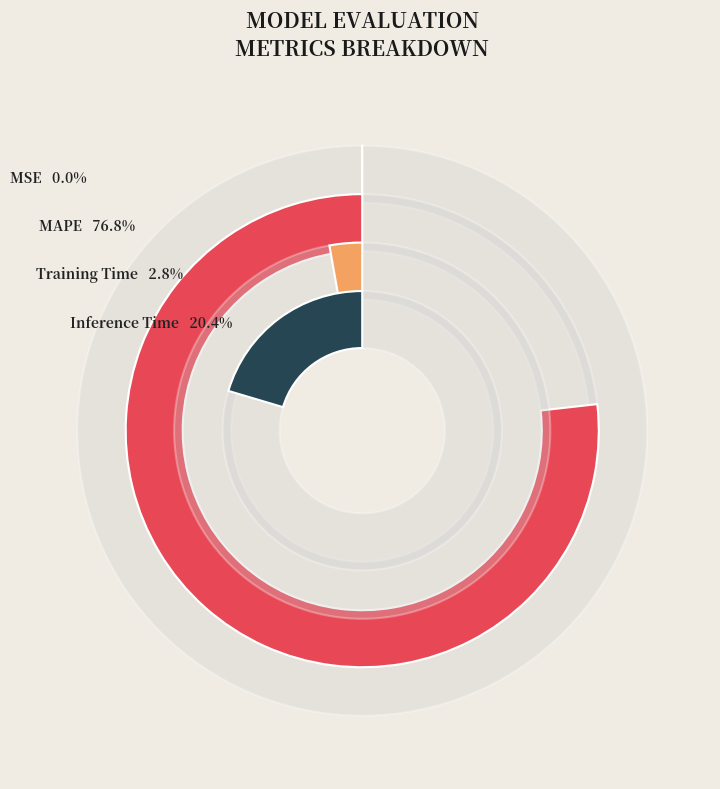

To the nearest percent, what is the difference between the largest and smallest slice percentages?

77%